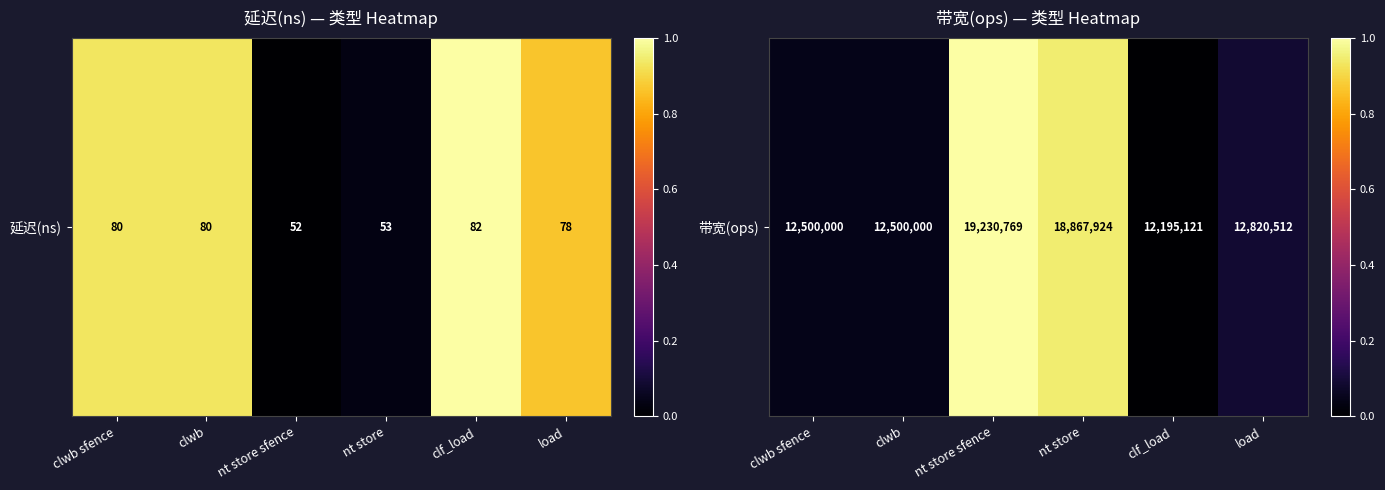

What is the difference between the maximum and minimum values?

1.0